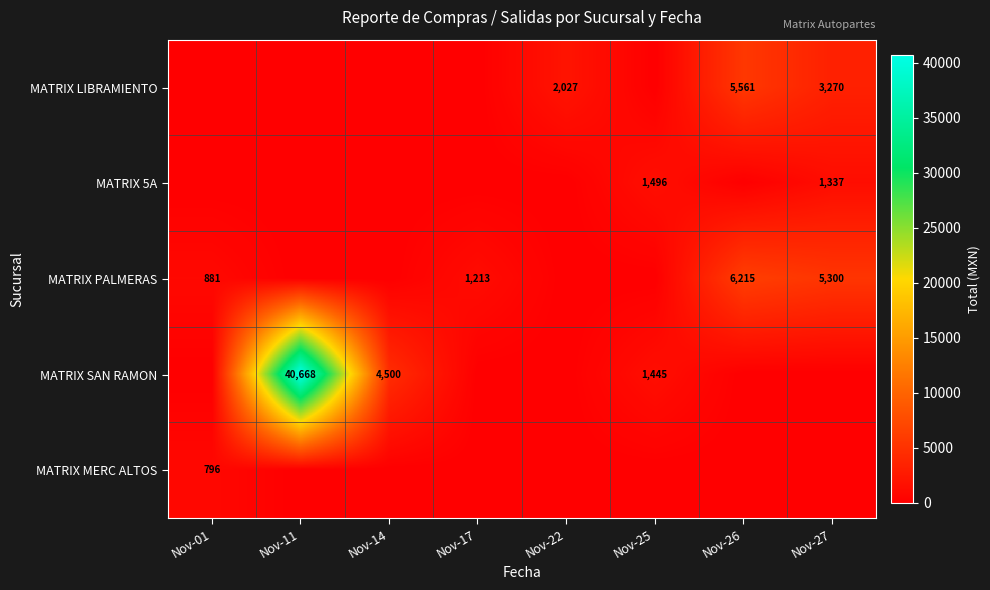

True or false: MATRIX SAN RAMON has a value of 1445 at Nov-25.

True